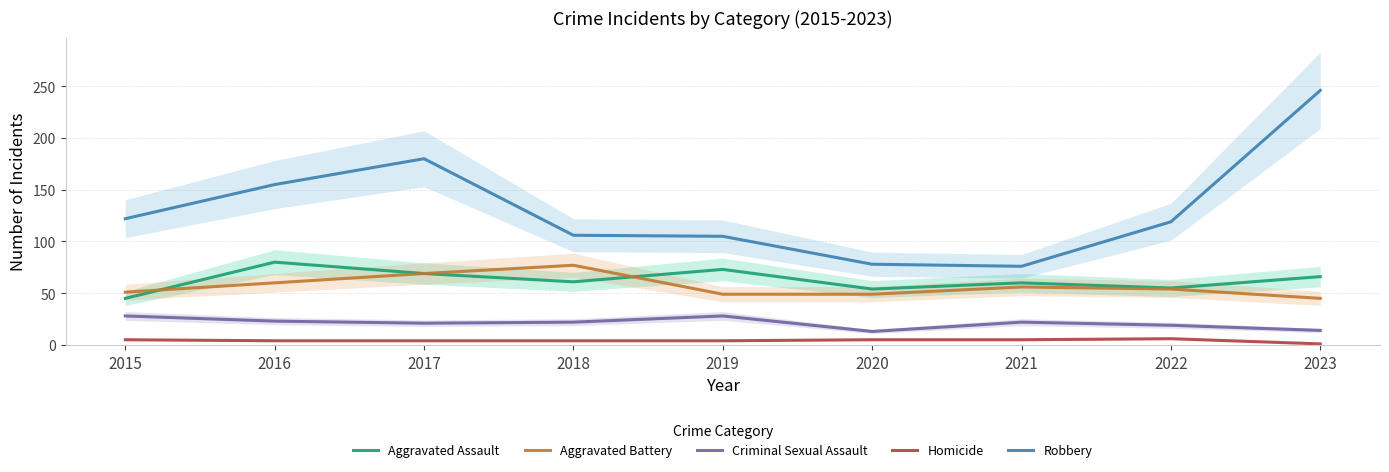

Is the value of Criminal Sexual Assault at 2023 greater than the value of Aggravated Battery at 2018?

No